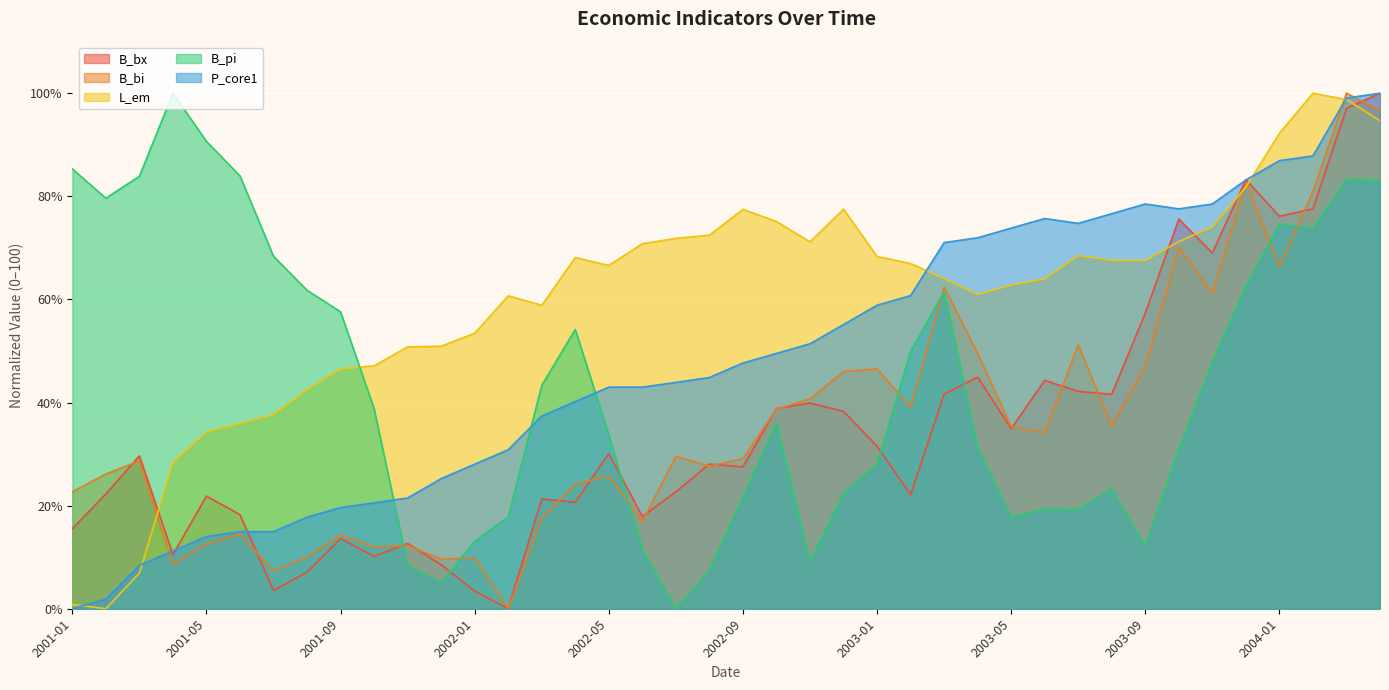

Which series ends up on top after the final intersection of L_em and B_pi?

L_em